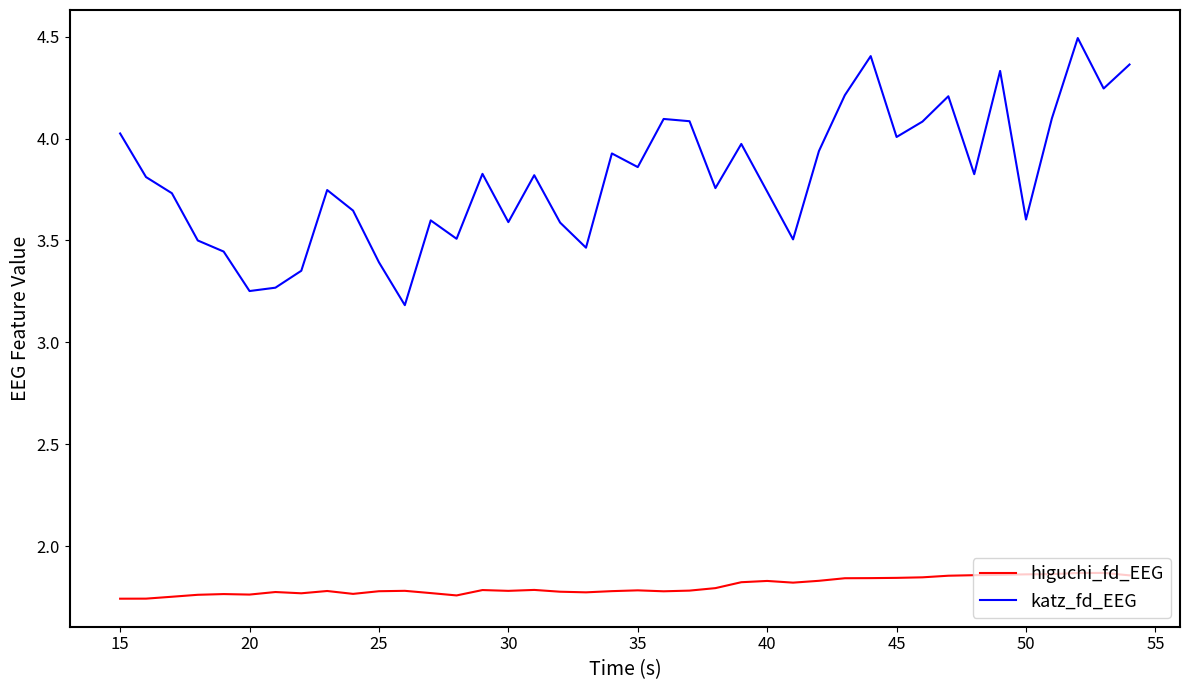

True or false: higuchi_fd_EEG and katz_fd_EEG intersect in this chart.

False